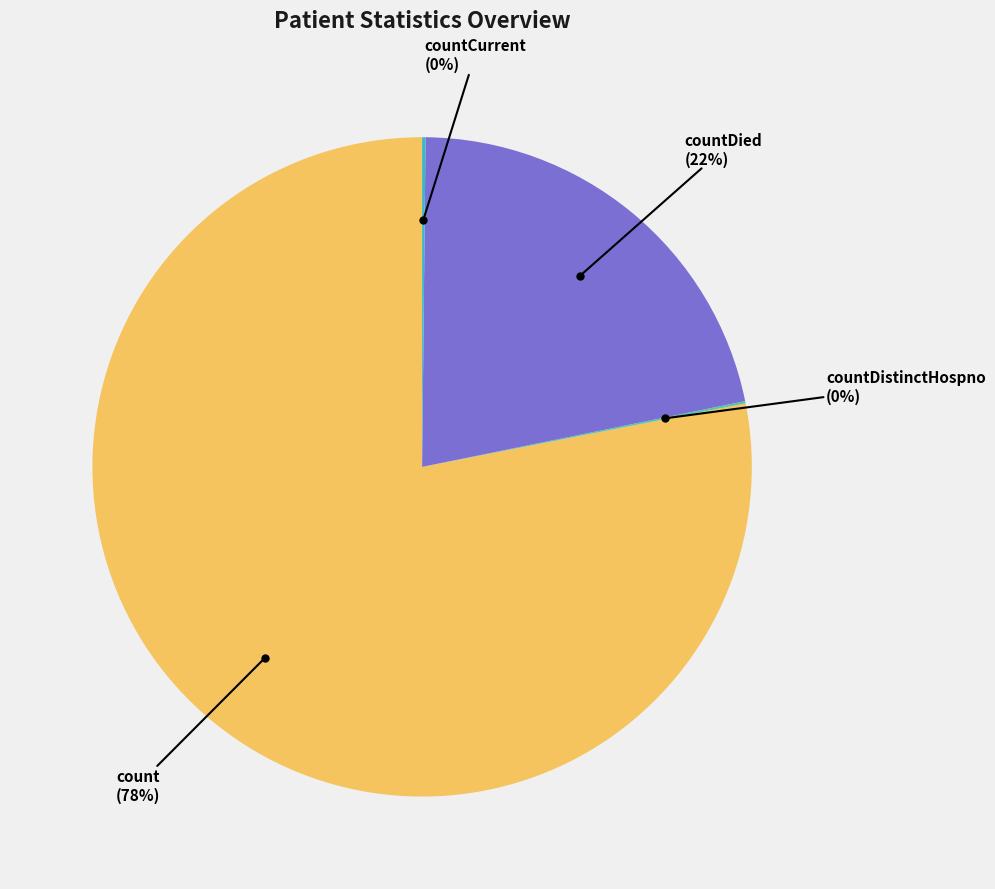

To the nearest percent, what portion does countDied represent?

22%